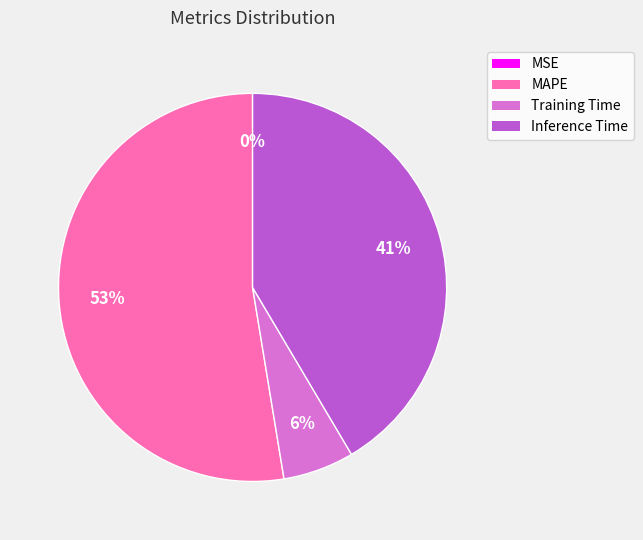

To the nearest percent, what is the difference between the largest and smallest slice percentages?

53%